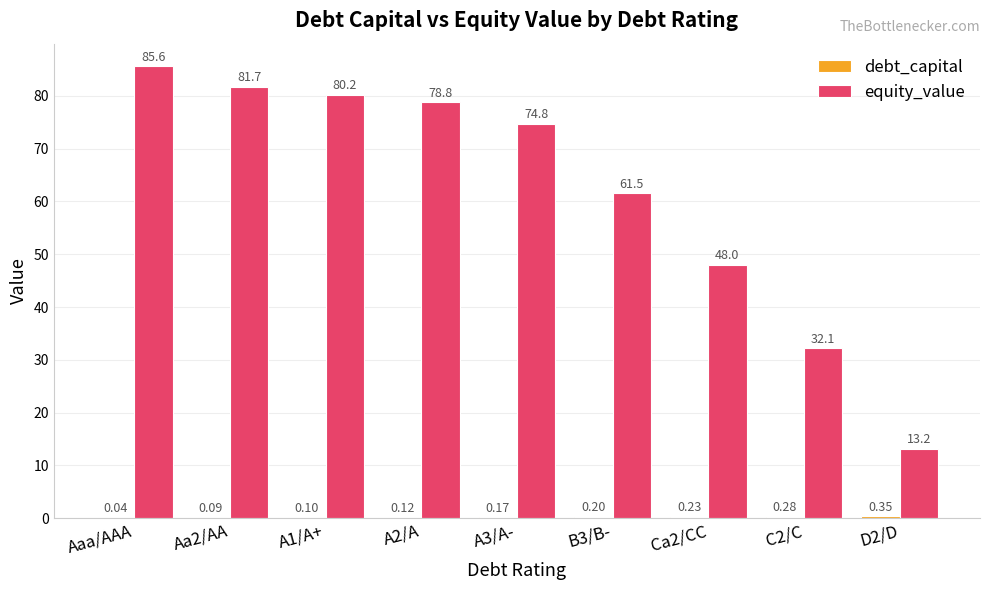

Which series has the largest total across all categories?

equity_value